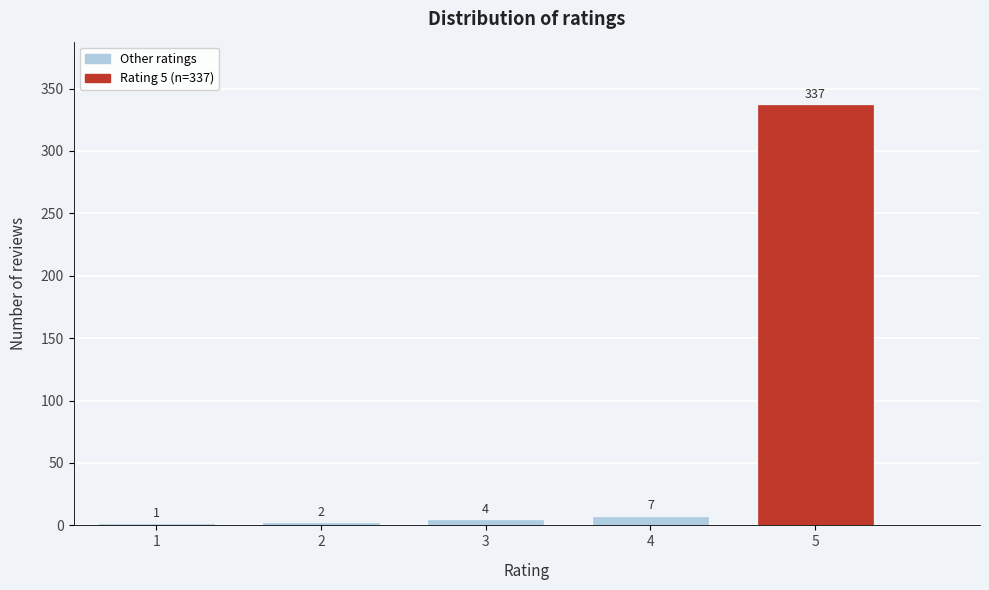

Reading left to right, list all the values displayed in this chart.

1=1	2=2	3=4	4=7	5=337